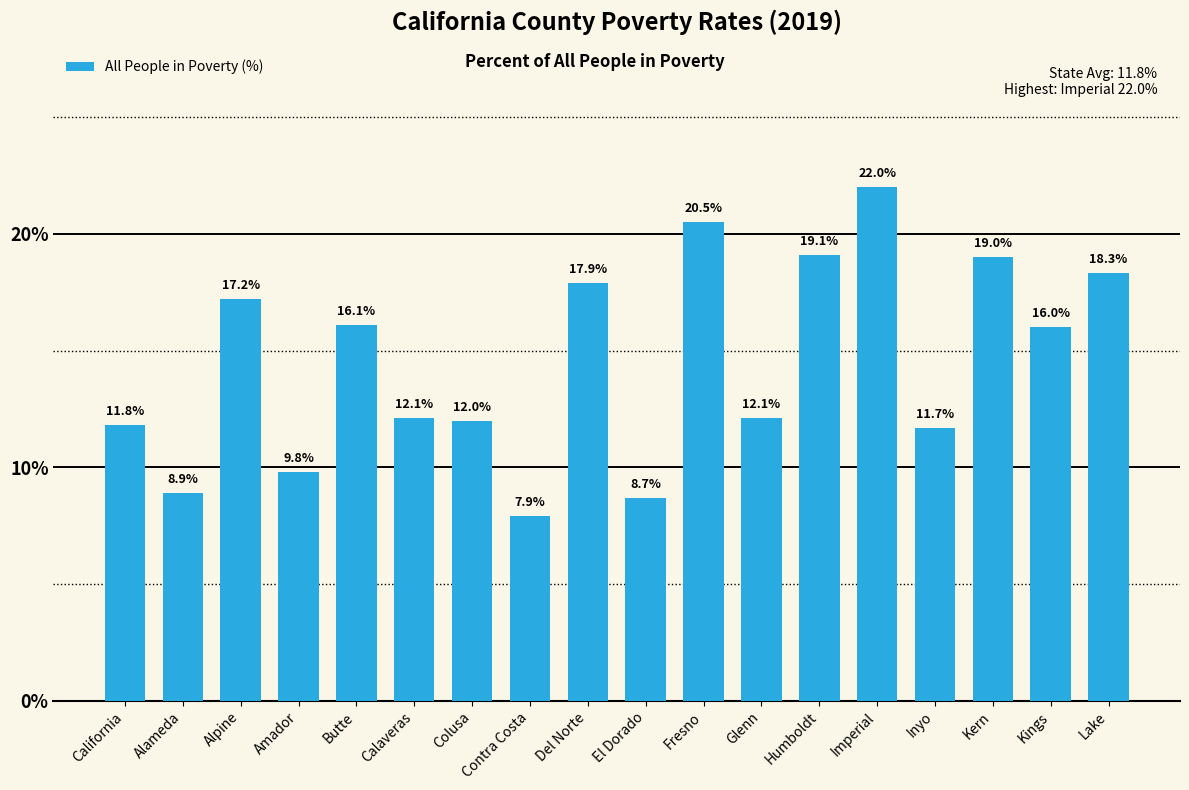

What is the label of the 18th bar from the right?

California